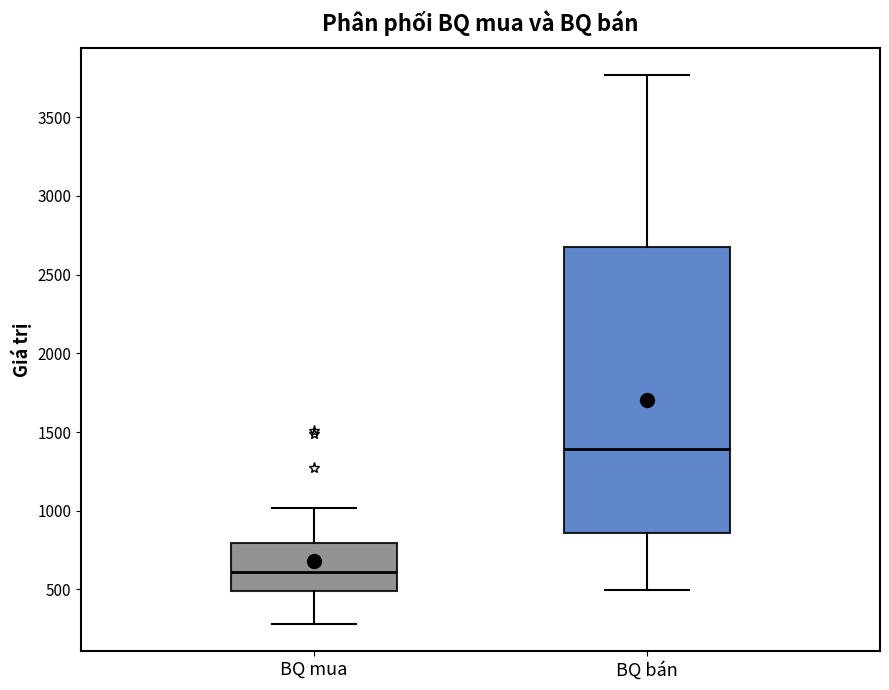

Where does the upper whisker of the box for BQ bán end on the y-axis? The values are not printed on the chart, so give them approximately, as read against the axis.

3750